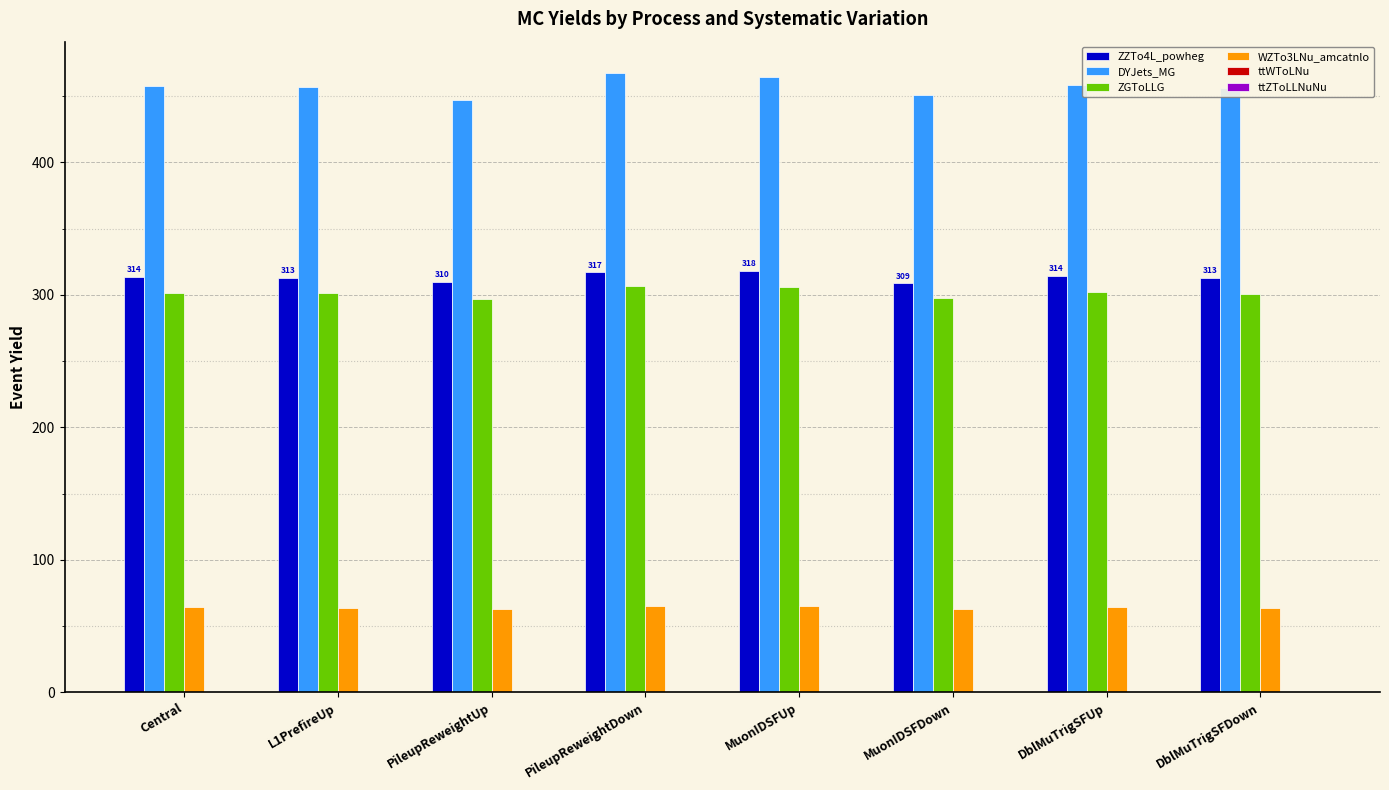

The value of WZTo3LNu_amcatnlo at Central is 64.1. True or false?

True